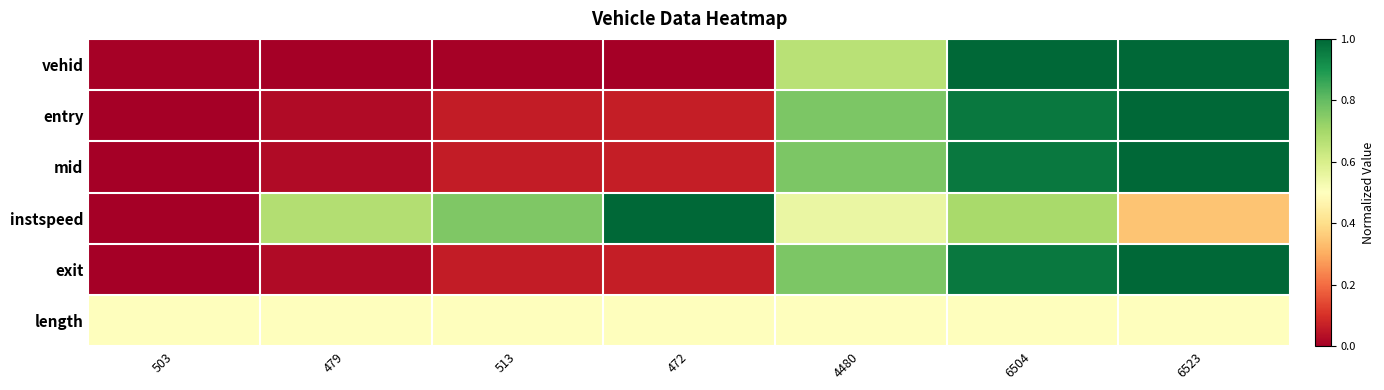

Rank the series at 6504 from lowest to highest value.

length, instspeed, entry, exit, mid, vehid